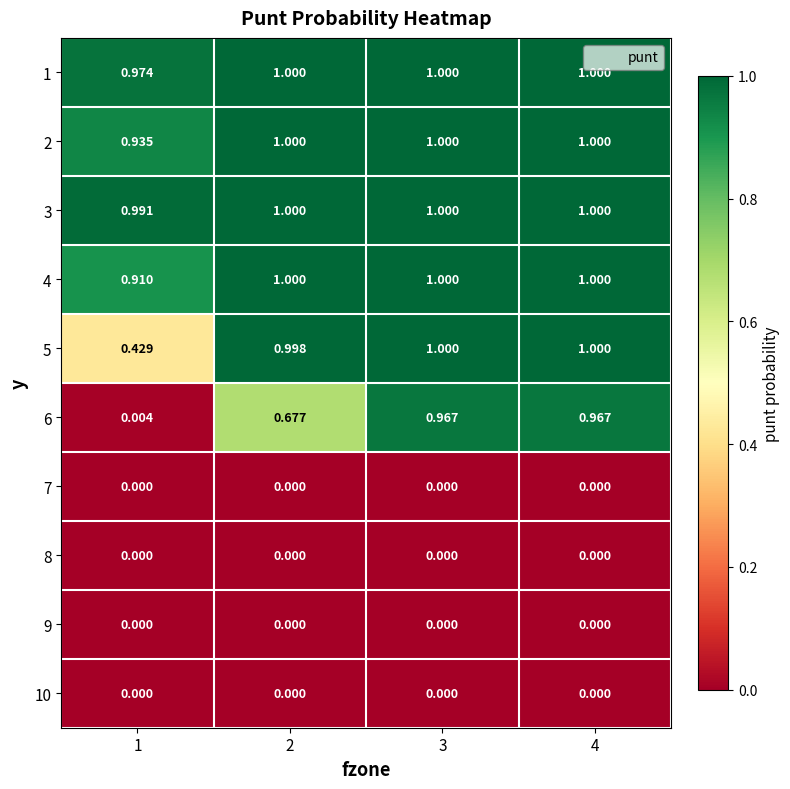

Count the number of data series in this chart.

10